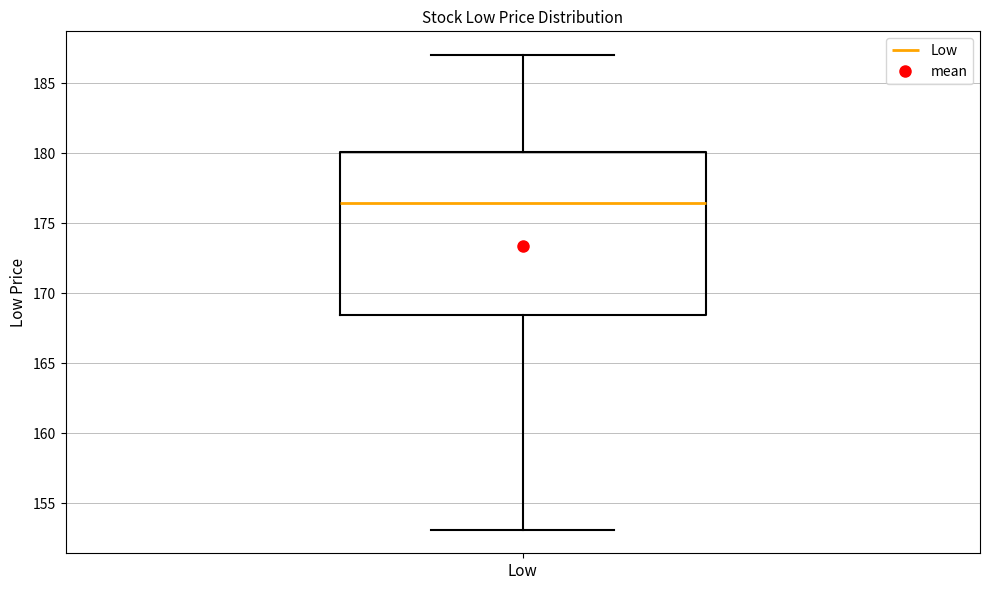

Read this box plot against the y-axis: the position of the median line, the range covered by the box, and the ends of both whiskers. The values are not printed on the chart, so give them approximately, as read against the axis.

median 176.5, box 168.5 to 180.0, whiskers 153.0 to 187.0